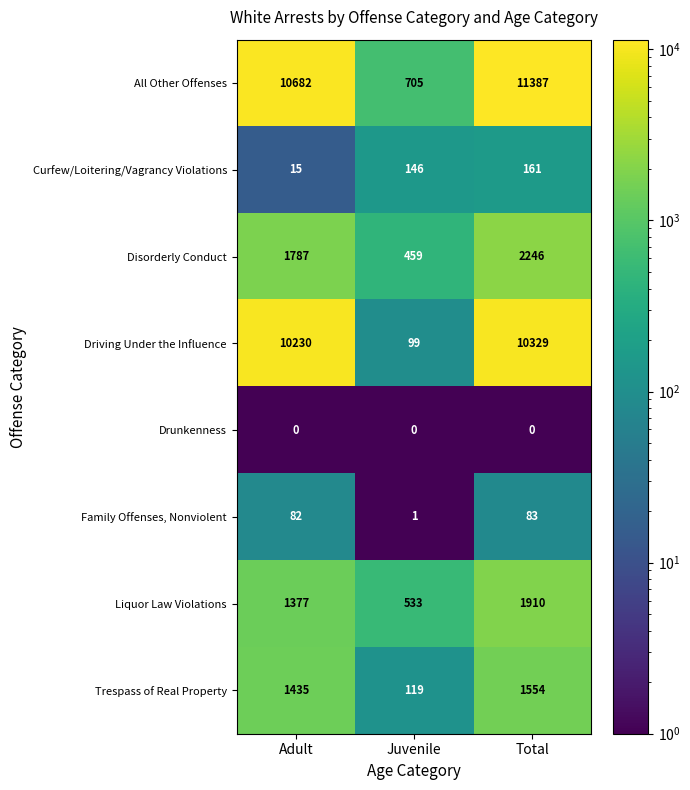

Which series has the largest total across all categories?

All Other Offenses